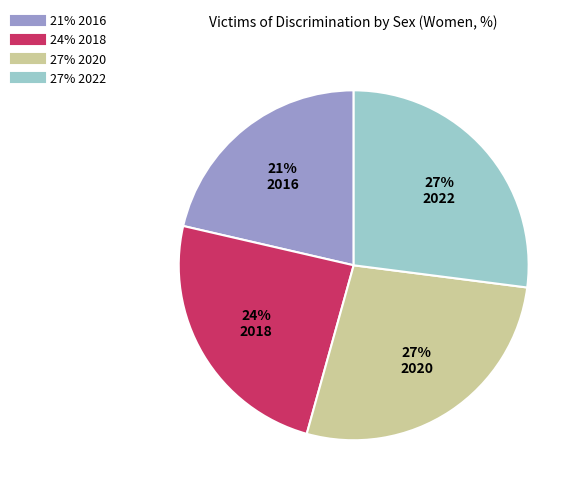

Is there a majority slice in this chart?

No